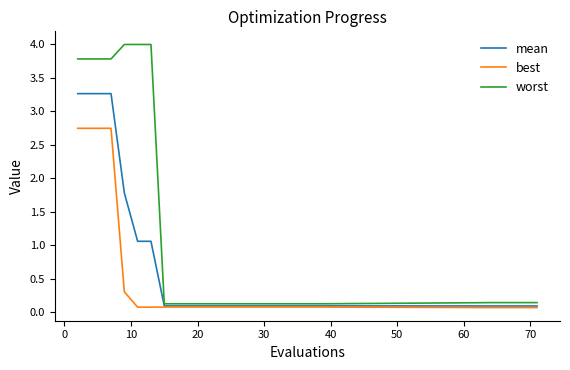

Rank the series by their average value, from lowest to highest.

best, mean, worst